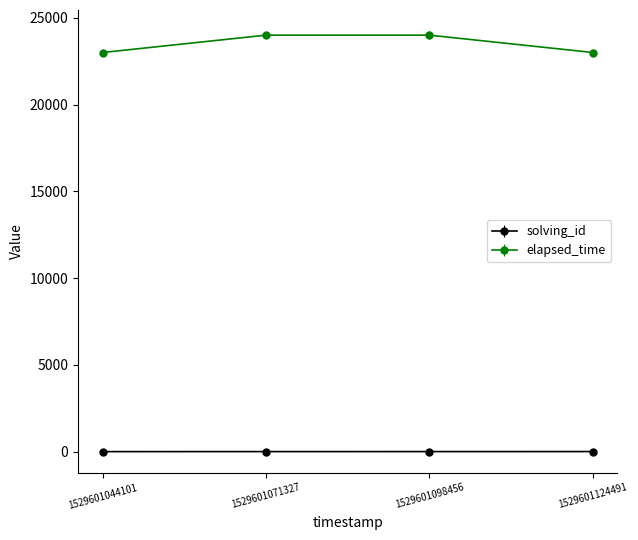

Rank the series at 1529601098456 from lowest to highest value.

solving_id, elapsed_time